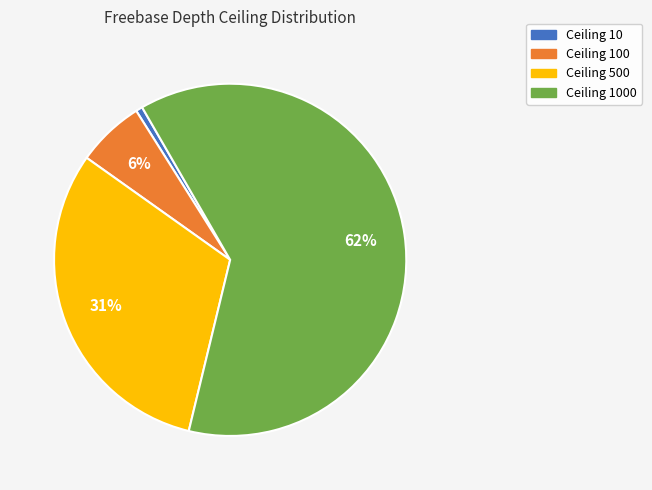

How many slices are in this pie chart?

4